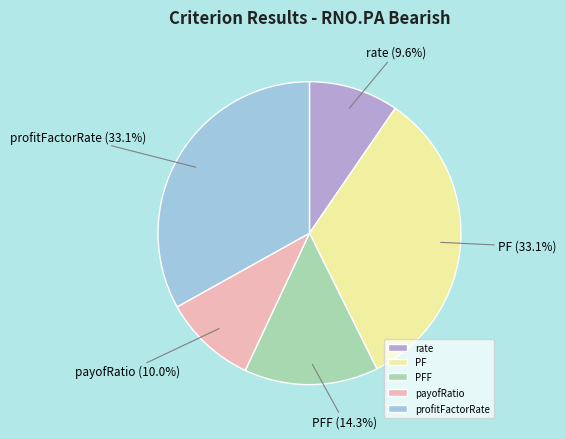

Count the number of slices in the pie.

5